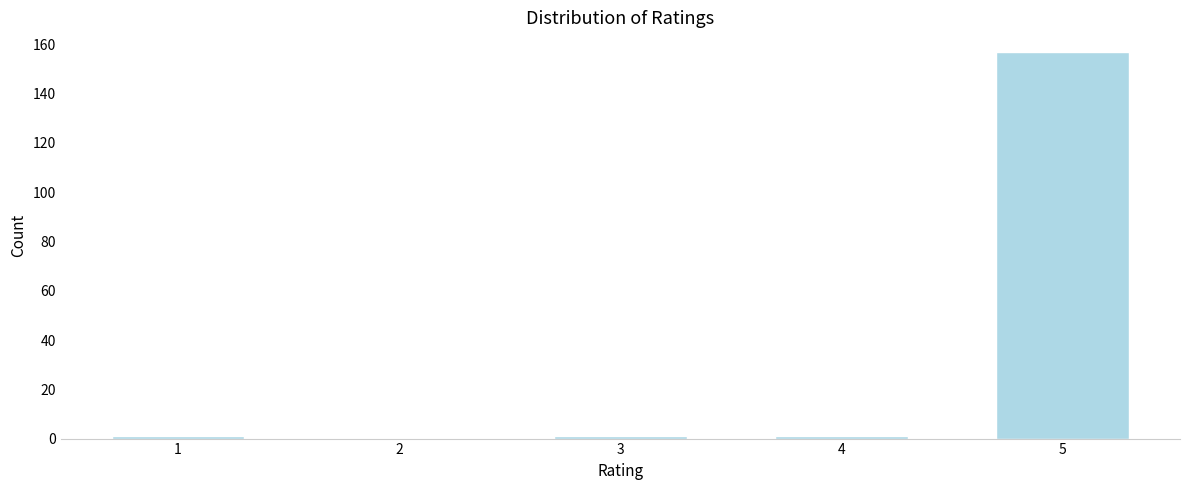

Reading left to right, extract all data points from this chart.

1=1	2=0	3=1	4=1	5=157